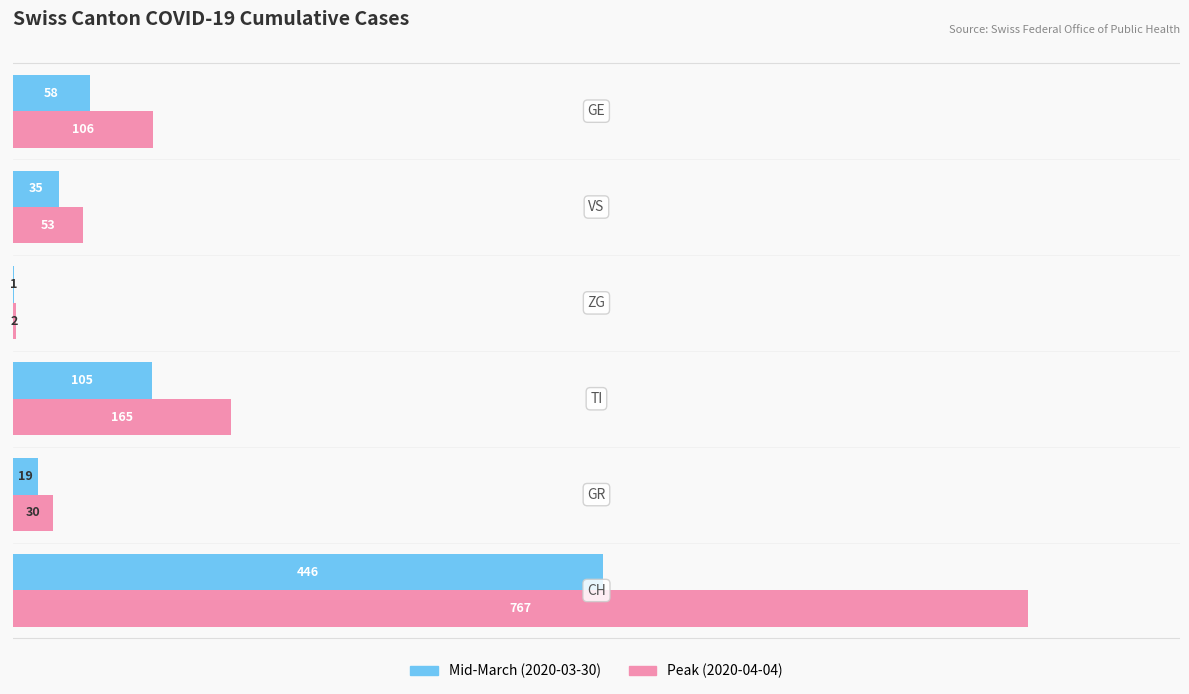

What is the sum of all Peak (2020-04-04) values?

1123